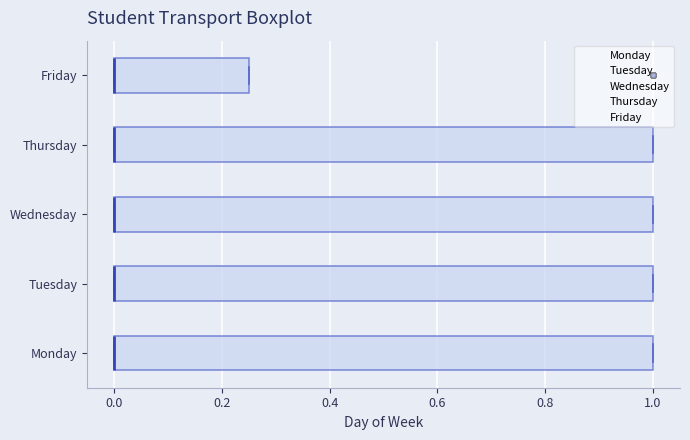

Reading bottom to top, read every box against the x-axis: the position of its median line, the range the box covers, and the ends of its whiskers. The values are not printed on the chart, so give them approximately, as read against the axis.

Monday: median 0.00 (drawn on the box's left edge), box 0.00 to 1.00, whiskers 0.00 to 1.00
Tuesday: median 0.00 (drawn on the box's left edge), box 0.00 to 1.00, whiskers 0.00 to 1.00
Wednesday: median 0.00 (drawn on the box's left edge), box 0.00 to 1.00, whiskers 0.00 to 1.00
Thursday: median 0.00 (drawn on the box's left edge), box 0.00 to 1.00, whiskers 0.00 to 1.00
Friday: median 0.00 (drawn on the box's left edge), box 0.00 to 0.26, whiskers 0.00 to 0.26